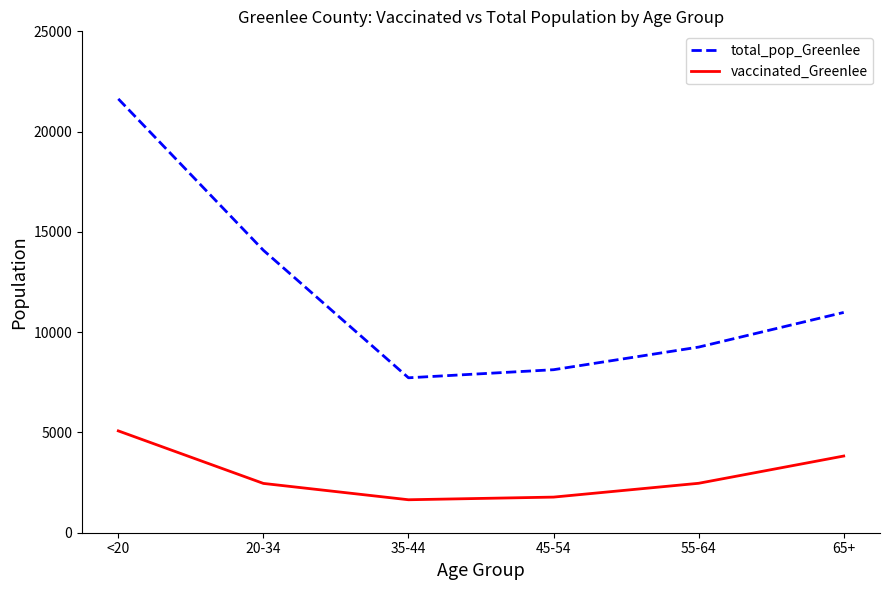

Is the value of vaccinated_Greenlee at <20 greater than the value of total_pop_Greenlee at 35-44?

No